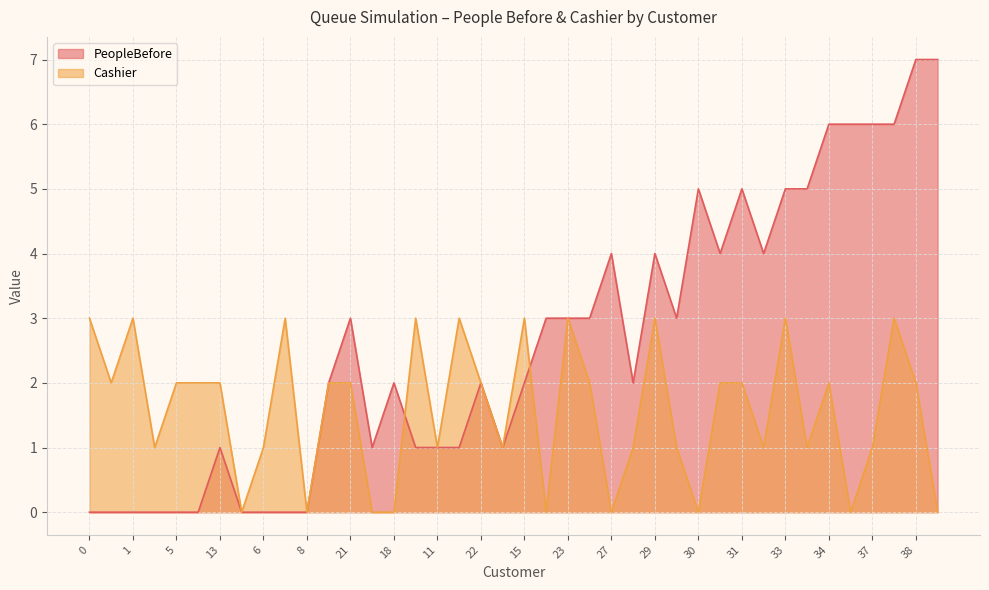

True or false: PeopleBefore has more than 2 interior local peaks.

True